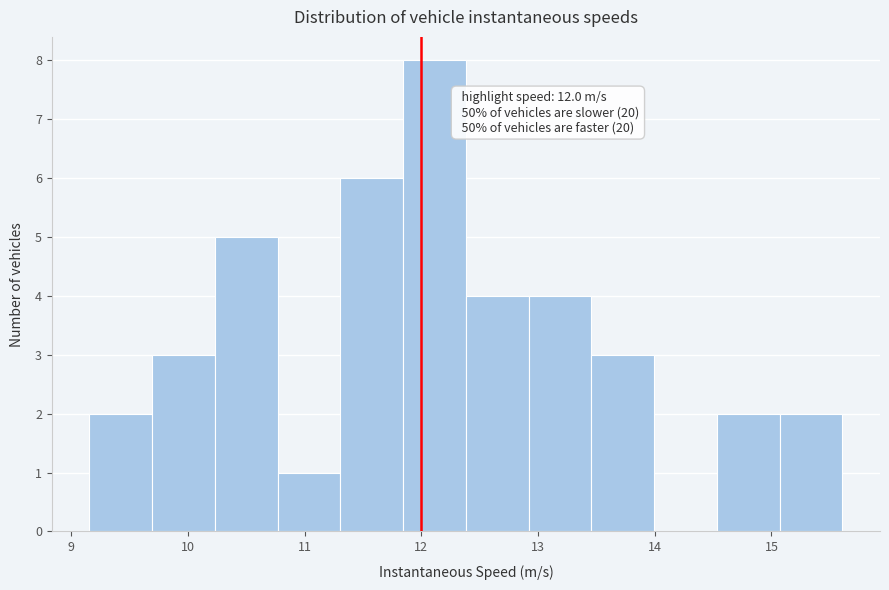

Which range on the x-axis has the tallest bar?

11.8 to 12.4